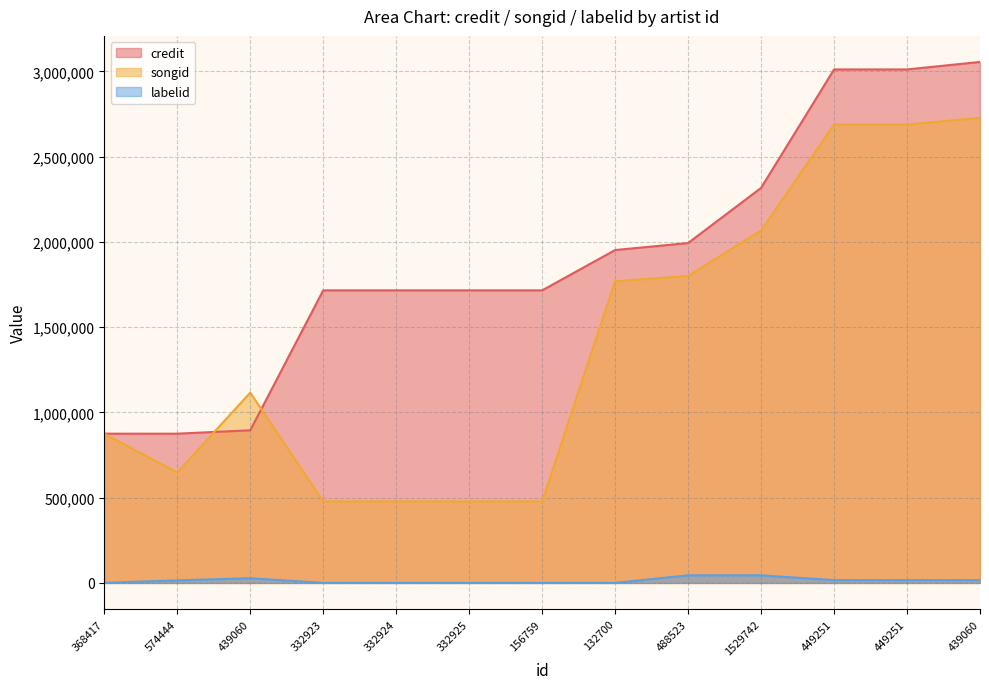

Which series has the largest total across all categories?

credit